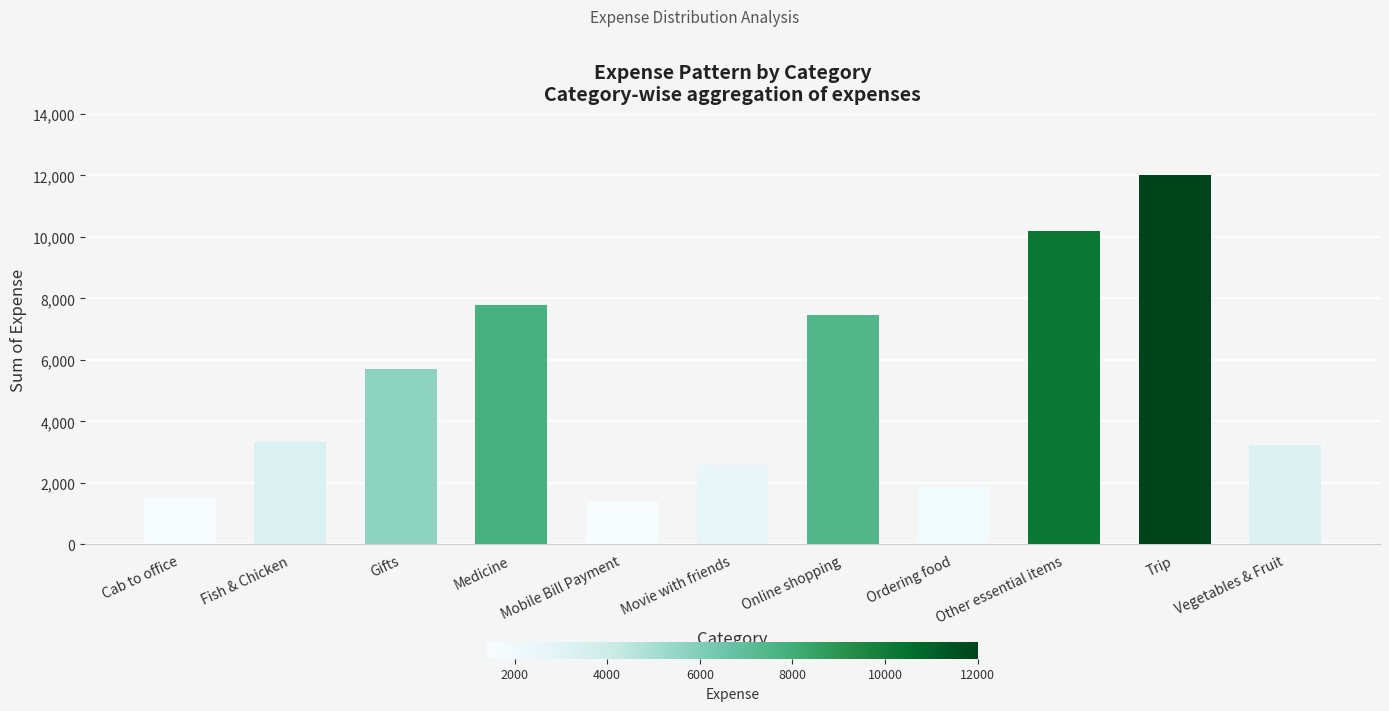

How many series are shown in this chart?

1